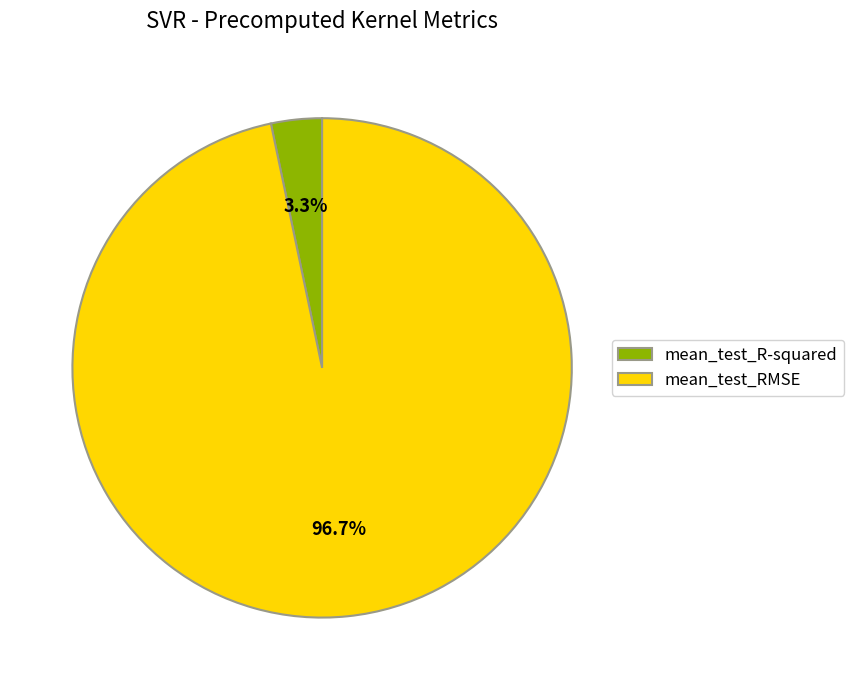

Combined, what portion of the pie is mean_test_R-squared and mean_test_RMSE?

100.0%